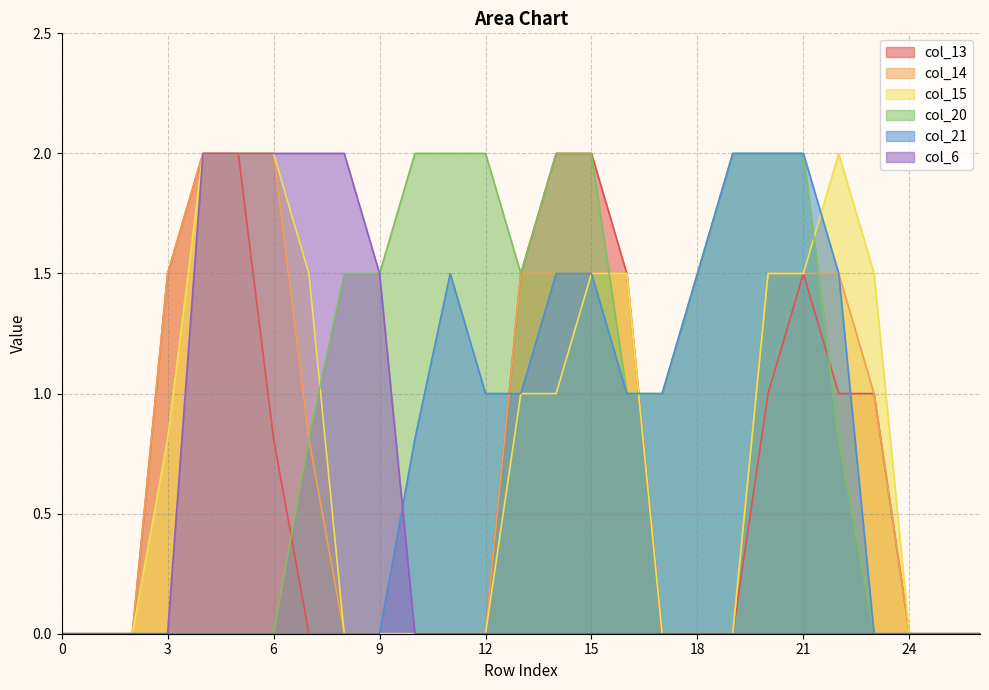

List the labels in order of col_13 value, largest first.

4, 5, 14, 15, 3, 13, 16, 21, 20, 22, 23, 6, 0, 1, 2, 7, 8, 9, 10, 11, 12, 17, 18, 19, 24, 25, 26